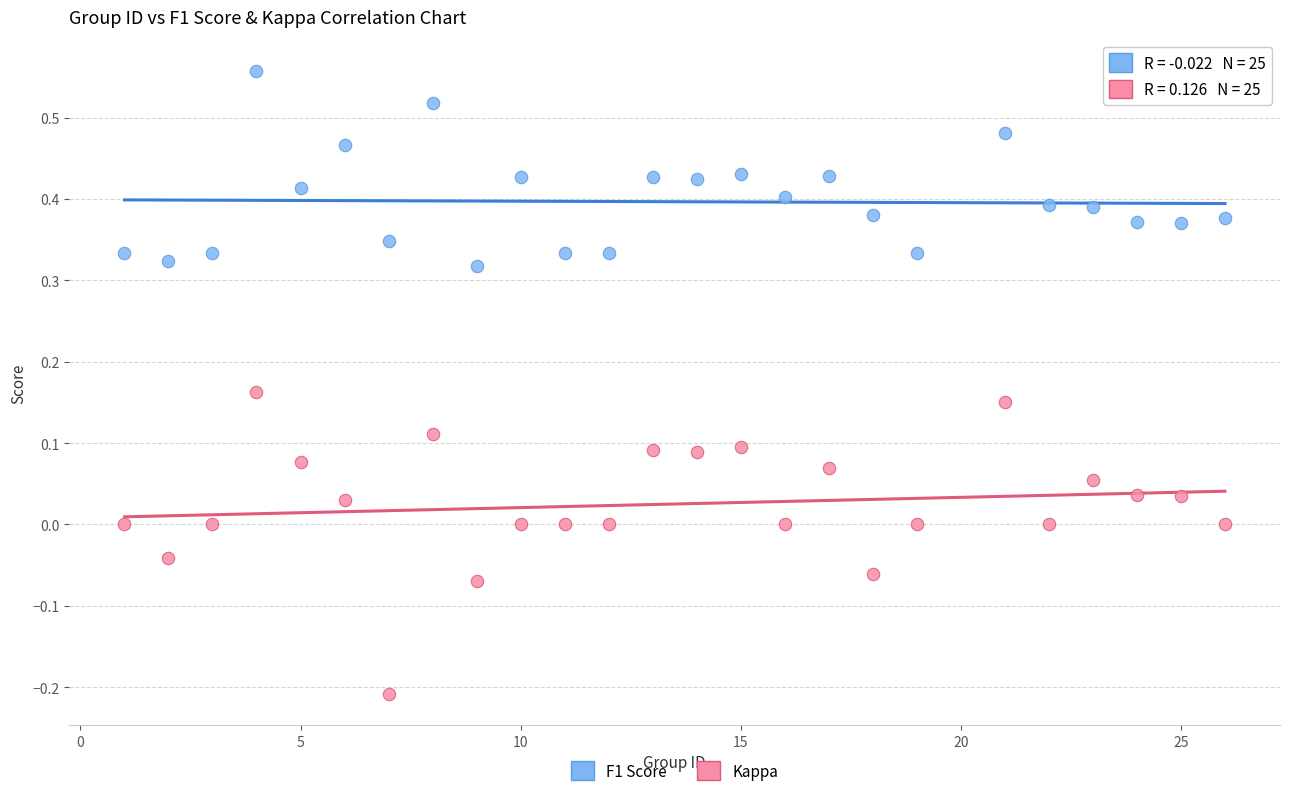

Which series reaches the maximum Y coordinate?

F1 Score